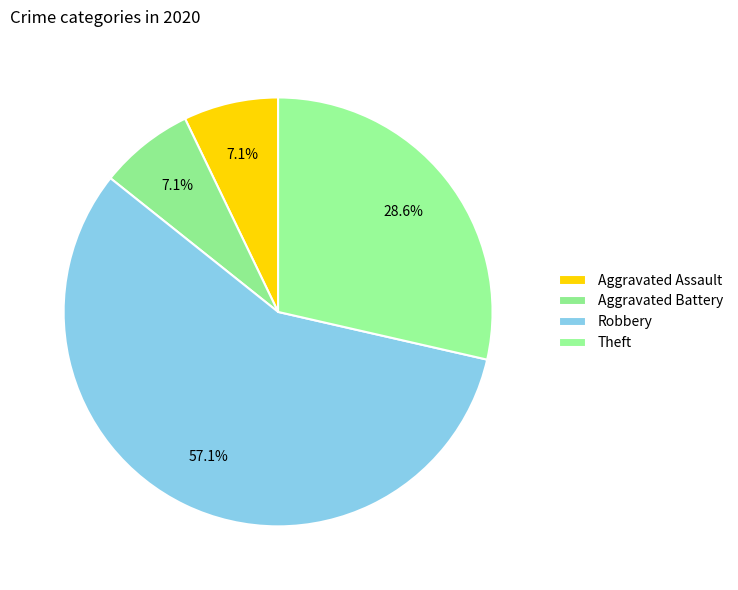

To the nearest percent, what portion does Robbery represent?

57%